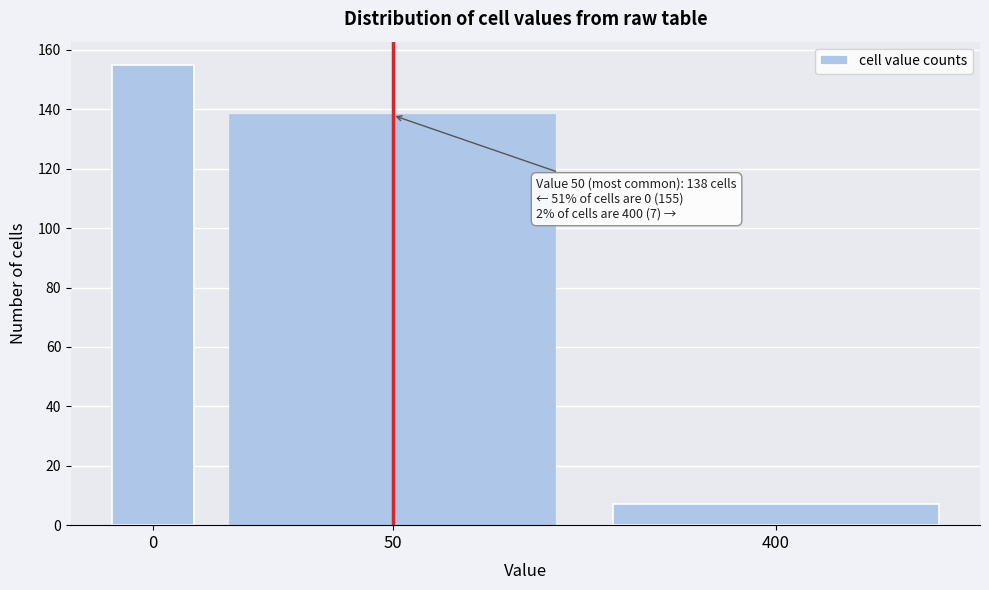

Reading left to right, list all the values displayed in this chart.

0=155	50=138	400=7